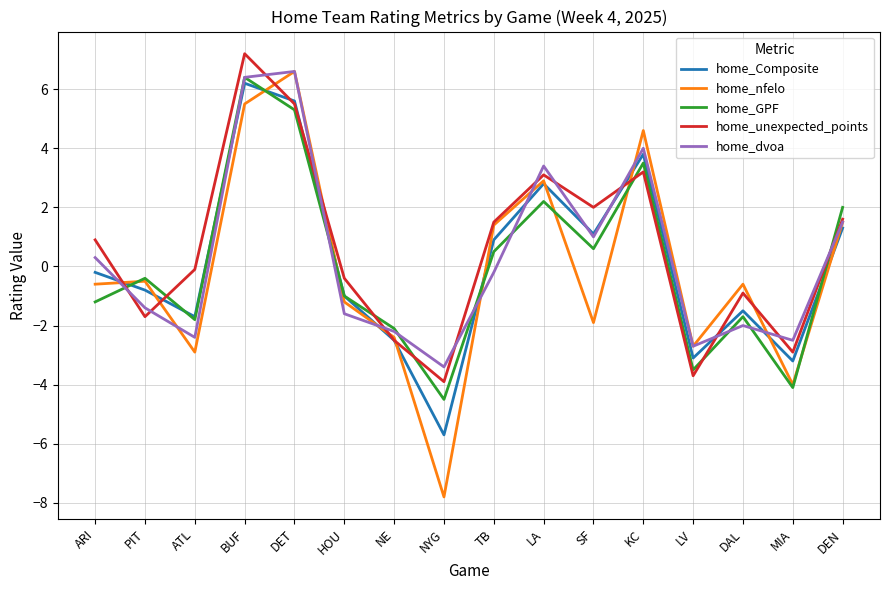

What is the difference between the maximum and minimum values in the home_Composite series?

11.9